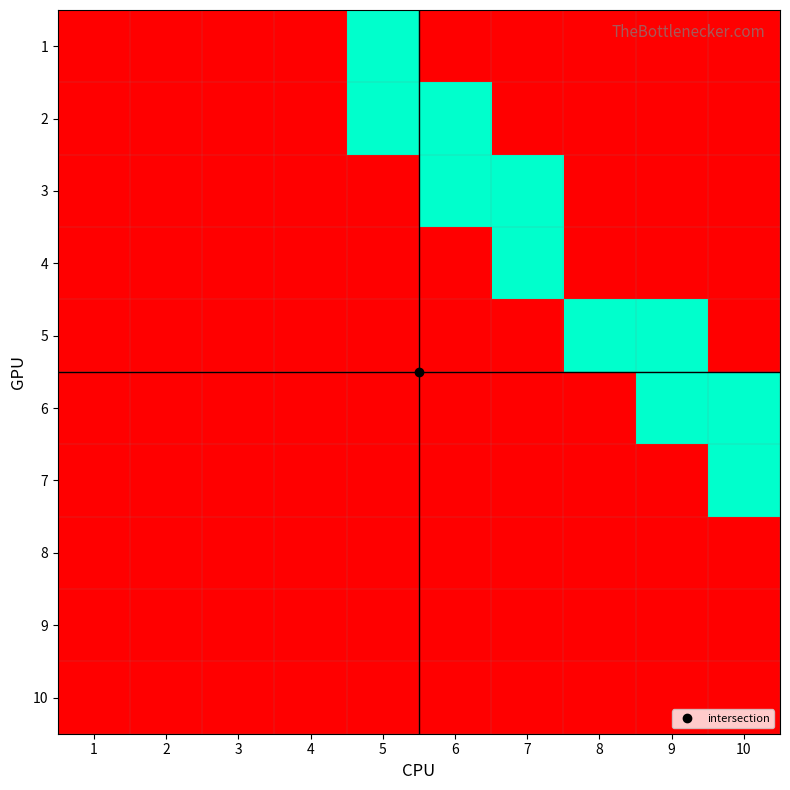

How many distinct data groups are displayed?

10